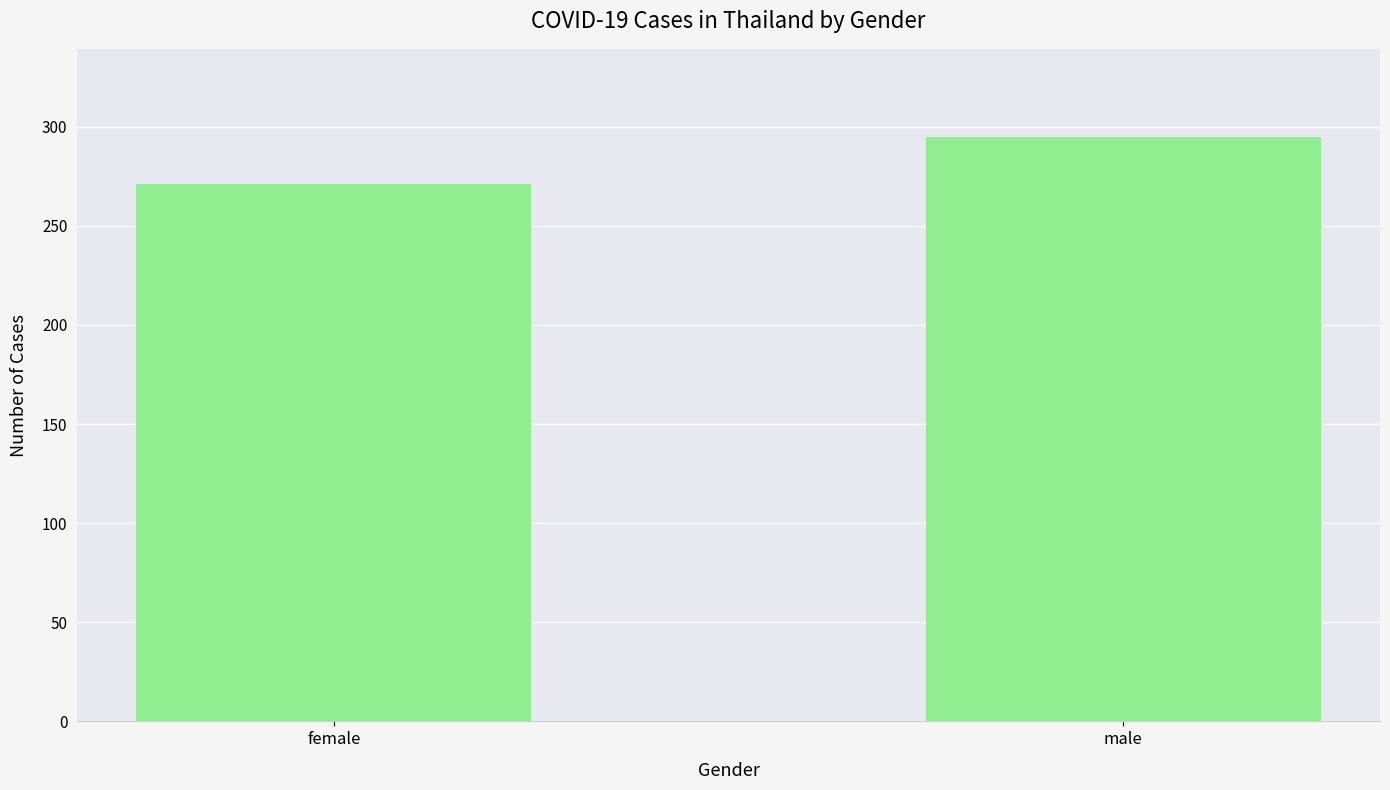

What value does the data have at male, to the nearest 5?

295